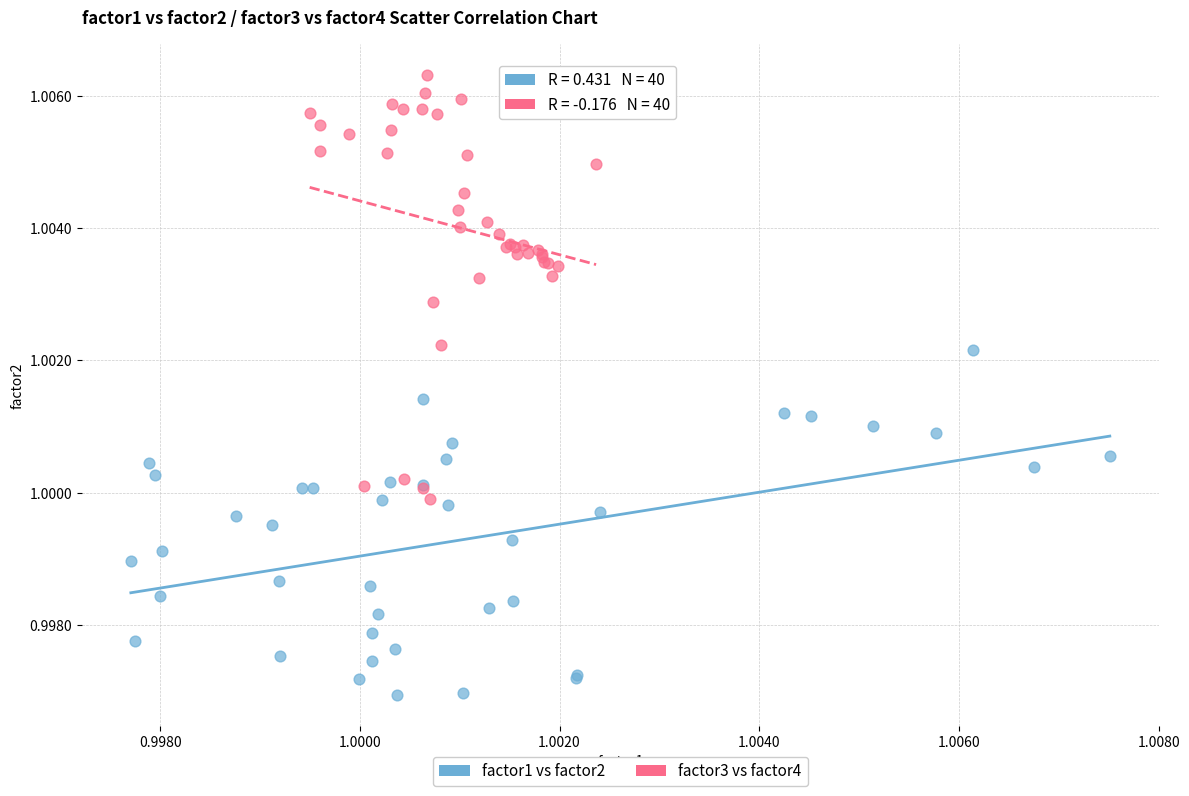

Which series contains the lowest Y value?

factor1 vs factor2